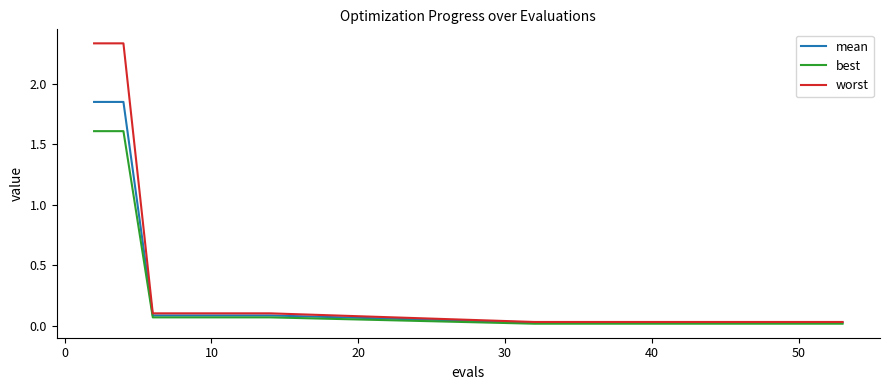

Which series has the largest total across all categories?

worst